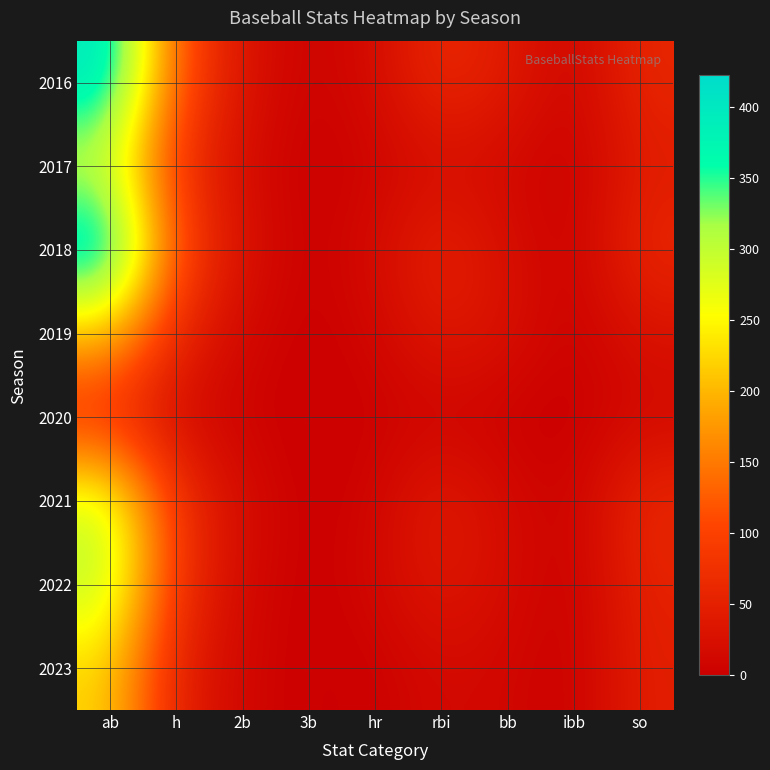

At how many categories does at least one series exceed 85?

2